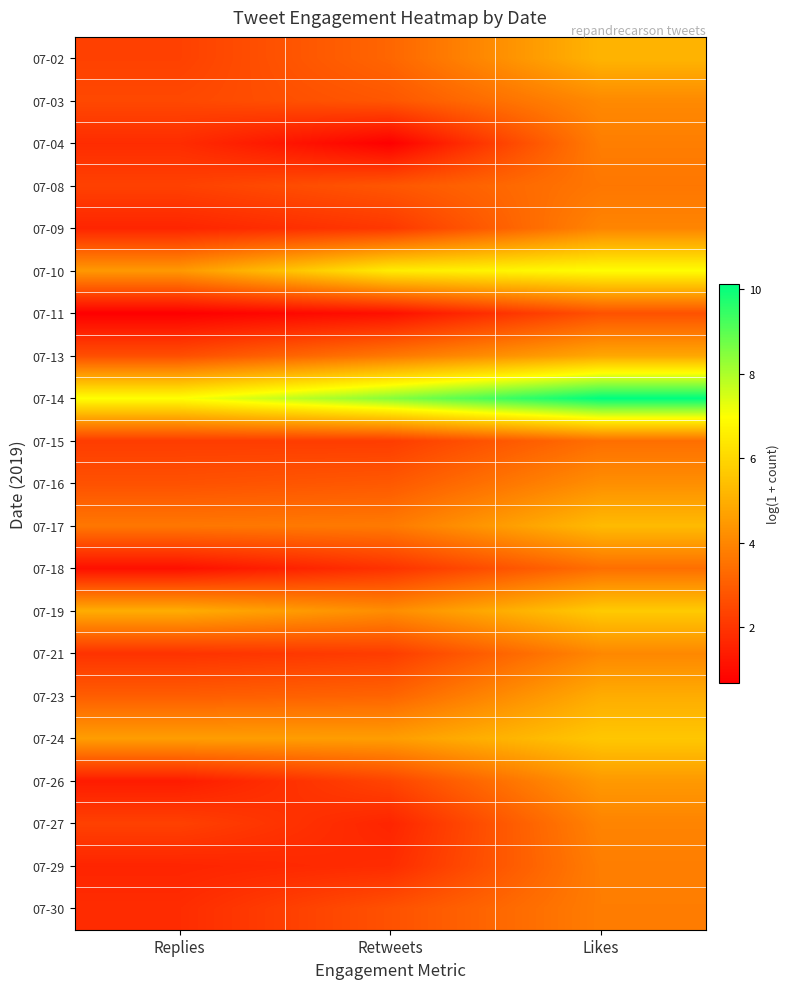

Reading right to left, what are all the values shown in this chart?

07-02: Likes=5.1	Retweets=3.2	Replies=2.3
07-03: Likes=4.1	Retweets=2.8	Replies=2.5
07-04: Likes=3.8	Retweets=0.7	Replies=1.8
07-08: Likes=3.6	Retweets=2.8	Replies=2.3
07-09: Likes=4.0	Retweets=2.1	Replies=1.6
07-10: Likes=6.9	Retweets=6.5	Replies=4.5
07-11: Likes=2.7	Retweets=1.1	Replies=0.7
07-13: Likes=4.8	Retweets=3.7	Replies=2.6
07-14: Likes=10.1	Retweets=8.5	Replies=7.0
07-15: Likes=3.4	Retweets=2.2	Replies=2.2
07-16: Likes=4.2	Retweets=2.9	Replies=2.7
07-17: Likes=5.3	Retweets=3.7	Replies=3.6
07-18: Likes=3.4	Retweets=1.9	Replies=1.1
07-19: Likes=5.7	Retweets=4.2	Replies=5.0
07-21: Likes=4.0	Retweets=2.2	Replies=1.9
07-23: Likes=4.9	Retweets=3.2	Replies=3.0
07-24: Likes=5.6	Retweets=4.6	Replies=4.6
07-26: Likes=4.5	Retweets=2.4	Replies=1.4
07-27: Likes=4.0	Retweets=1.6	Replies=2.3
07-29: Likes=3.8	Retweets=1.8	Replies=1.6
07-30: Likes=3.8	Retweets=2.7	Replies=1.8